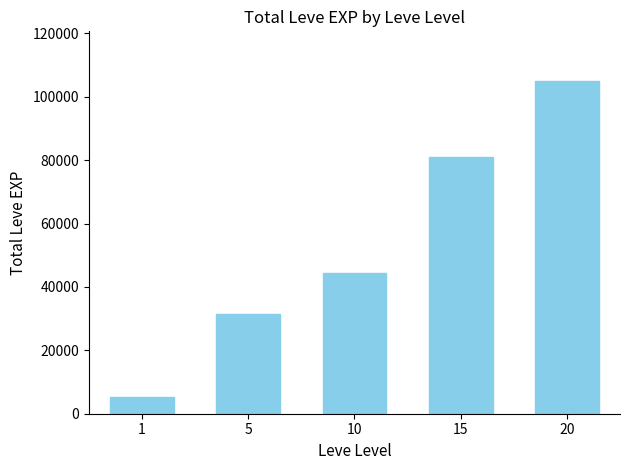

Reading left to right, list all the values displayed in this chart.

5120	31570	44400	81060	104920